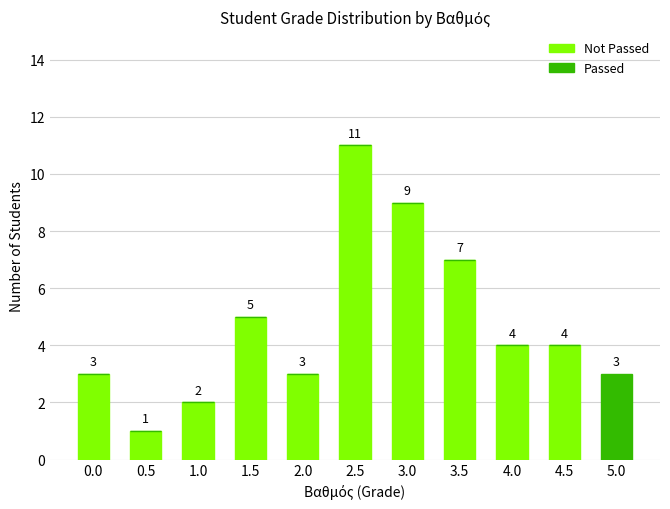

At which category is the sum across all series the highest?

2.5